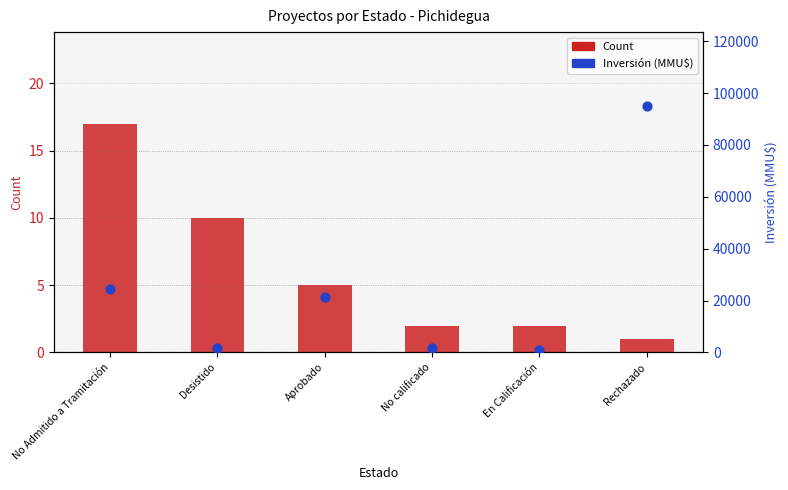

Is the value of Count at Aprobado greater than the value of Inversión (MMU$) at Aprobado?

No